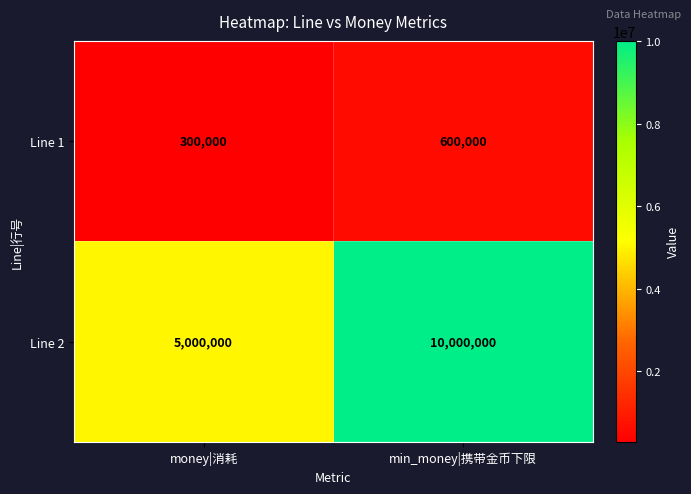

Reading left to right, list all the values displayed in this chart.

Line 1: money|消耗=300000	min_money|携带金币下限=600000
Line 2: money|消耗=5000000	min_money|携带金币下限=10000000